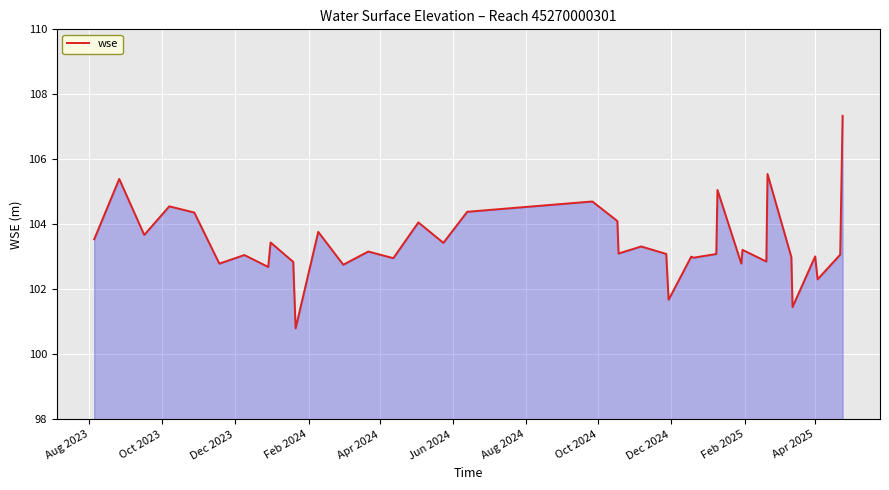

What is the smallest value displayed?

100.8